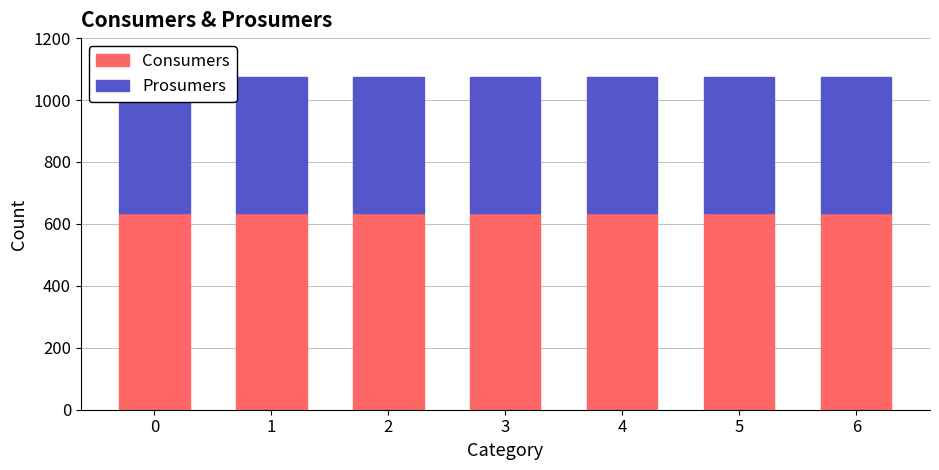

Which series has the widest spread of values?

Consumers